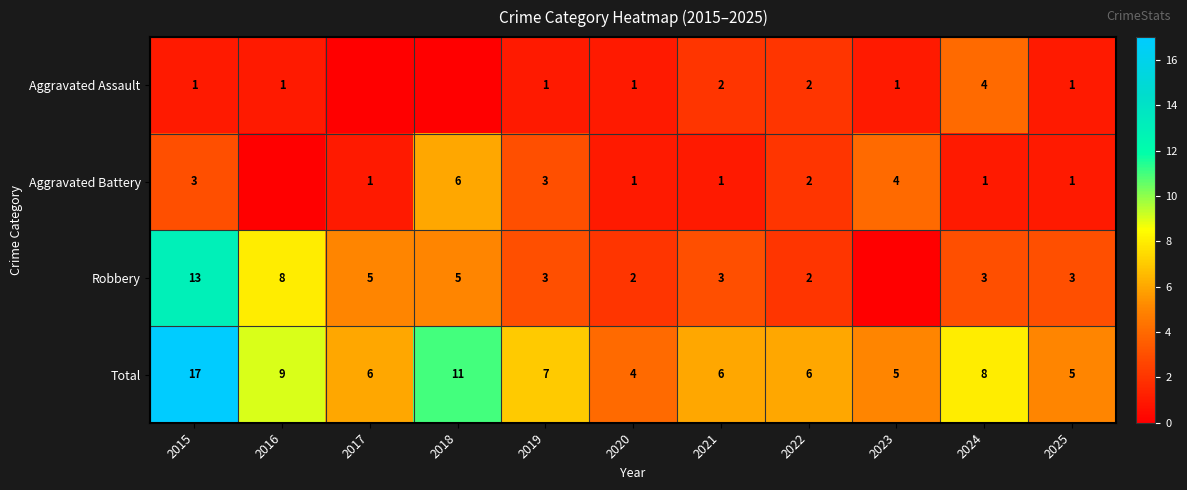

At which label is Total closest to 10?

2016